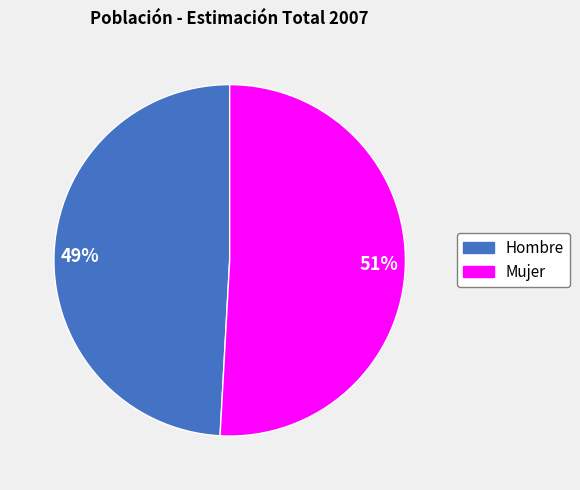

To the nearest percent, what portion does Hombre represent?

49%